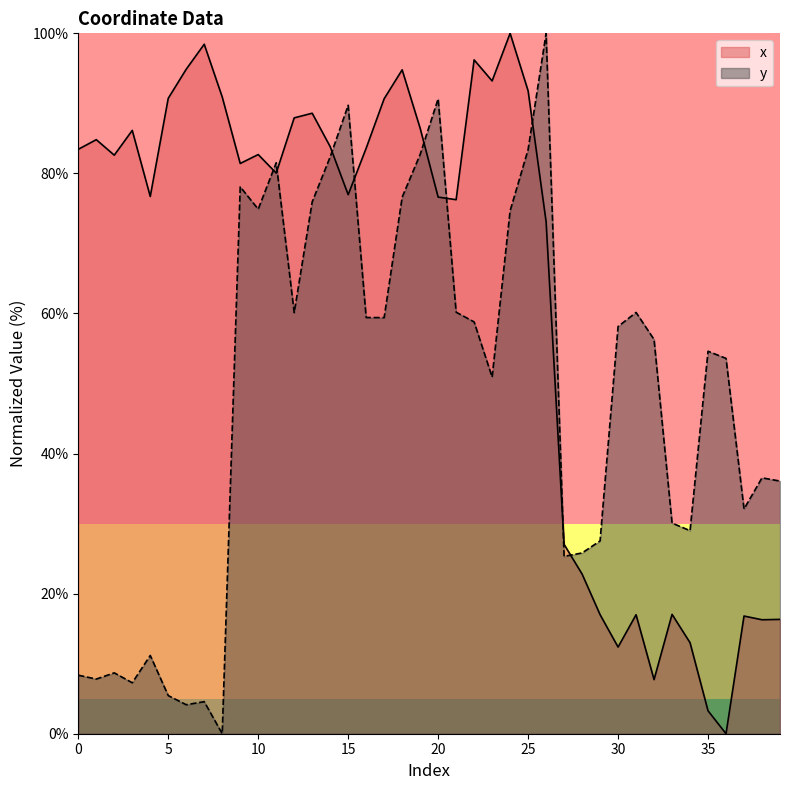

What is the value of the x point at the 13th from the left?

87.9